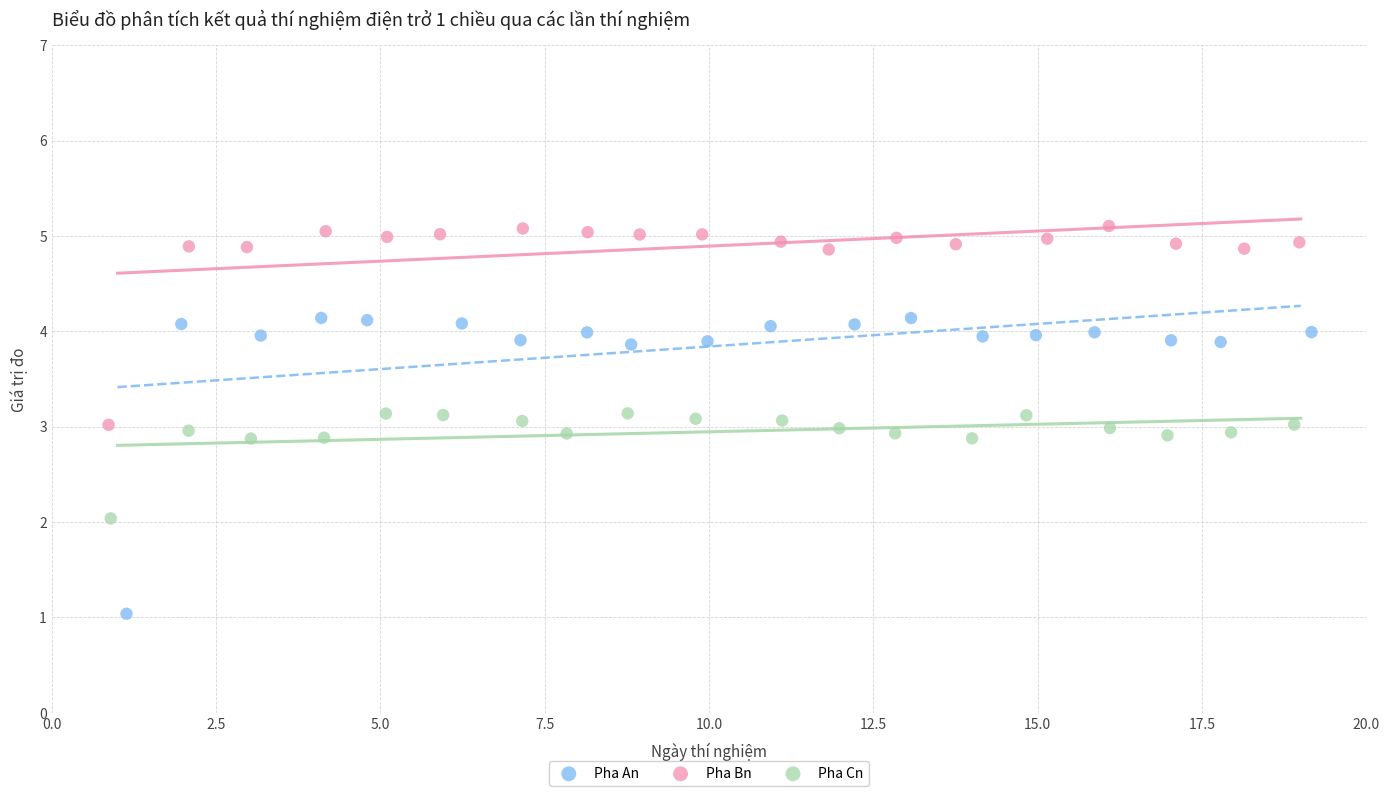

Which series reaches the maximum Y coordinate?

Pha Bn